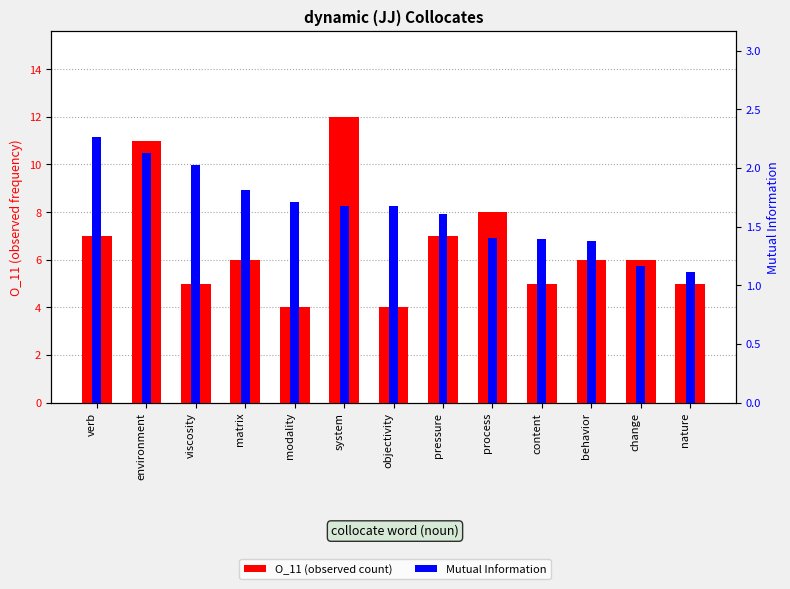

What is the label of the 5th bar from the left?

modality